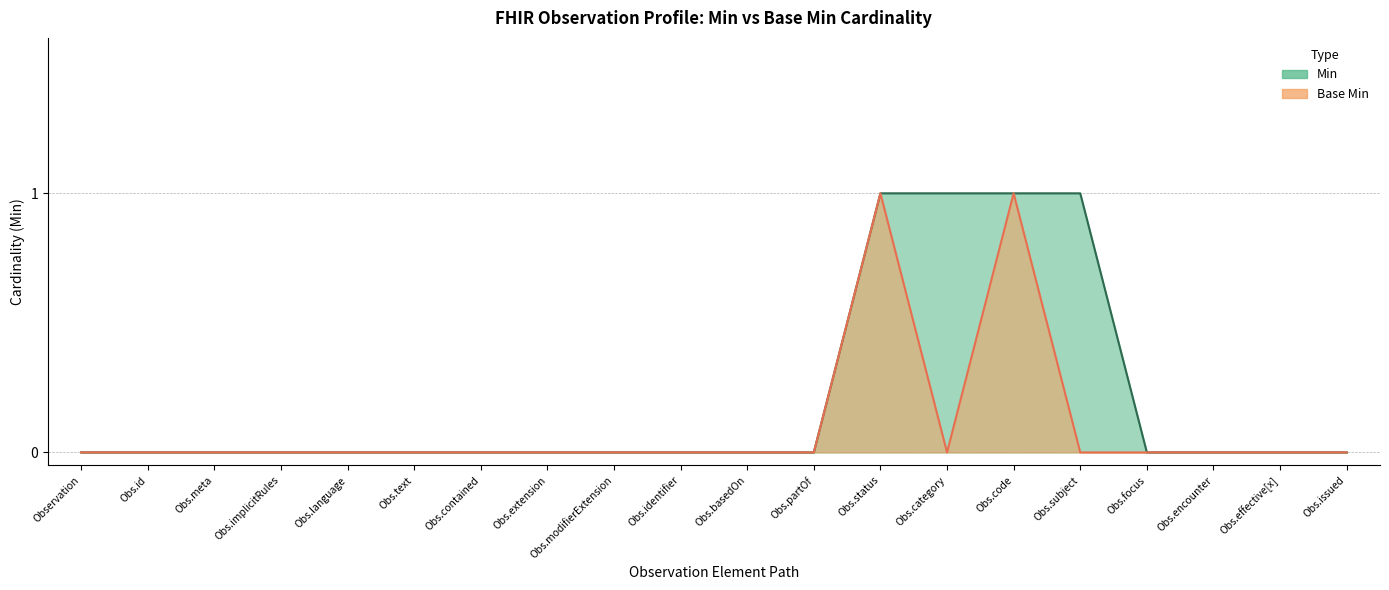

Where is the first local maximum for Base Min?

Obs.status